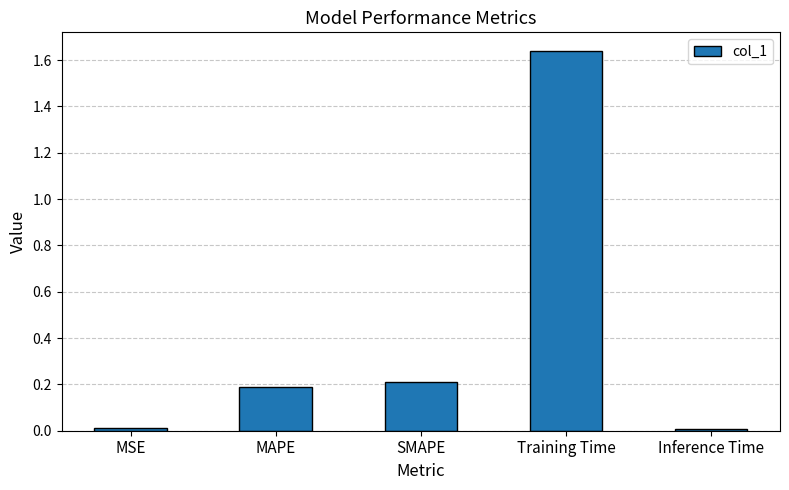

Which has a higher value, MSE or MAPE?

MAPE